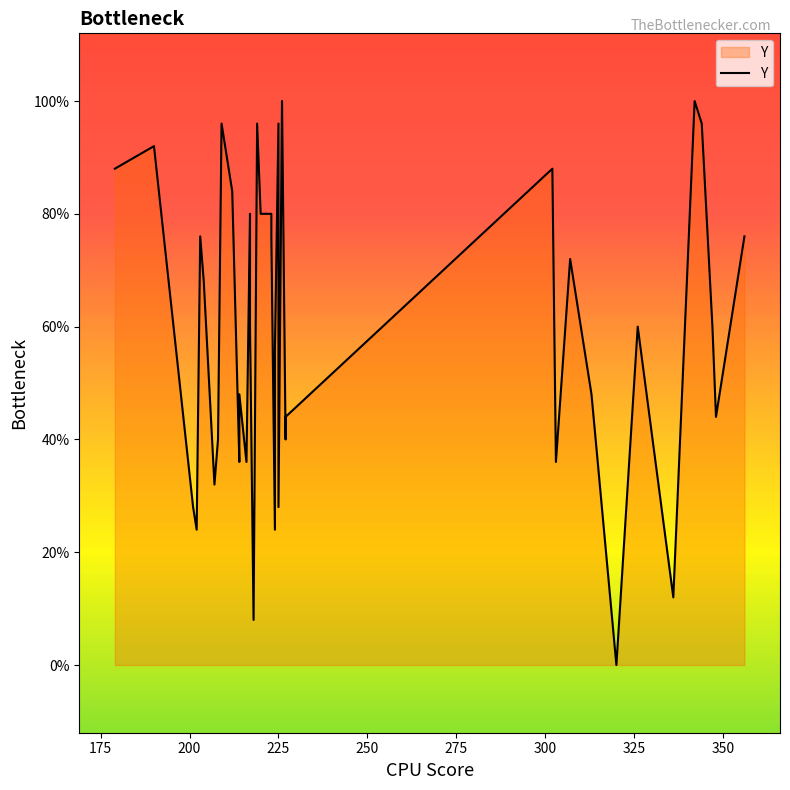

Count the number of data series in this chart.

1